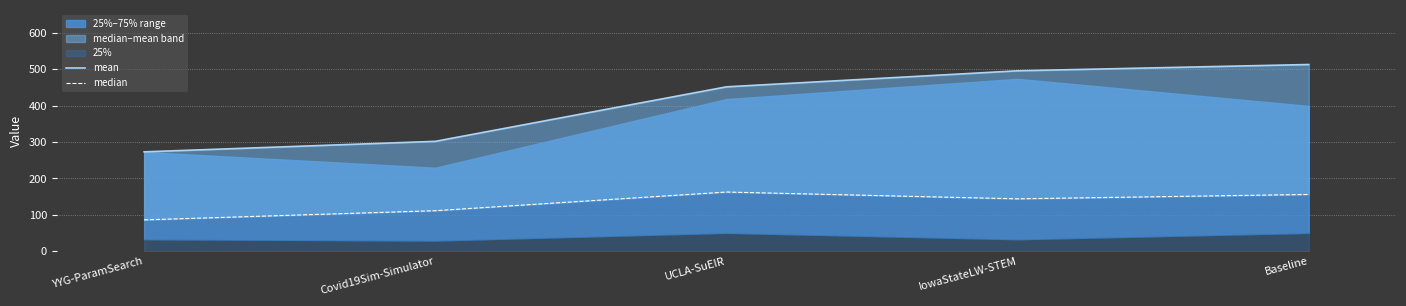

True or false: mean and median cross at least once.

False